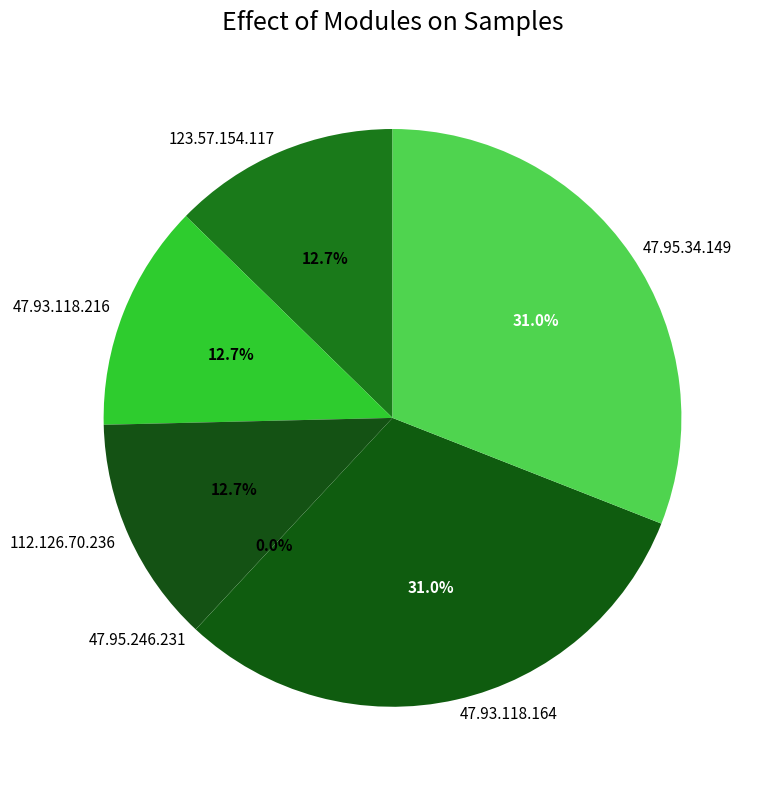

Approximately how many times larger is the value at 47.93.118.216 compared to 47.93.118.164?

0.4